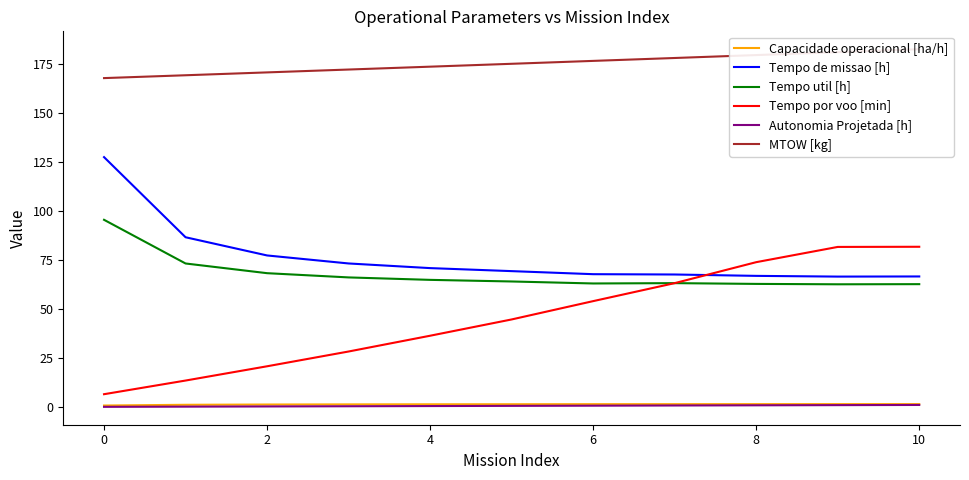

True or false: Tempo util [h] and MTOW [kg] intersect in this chart.

False